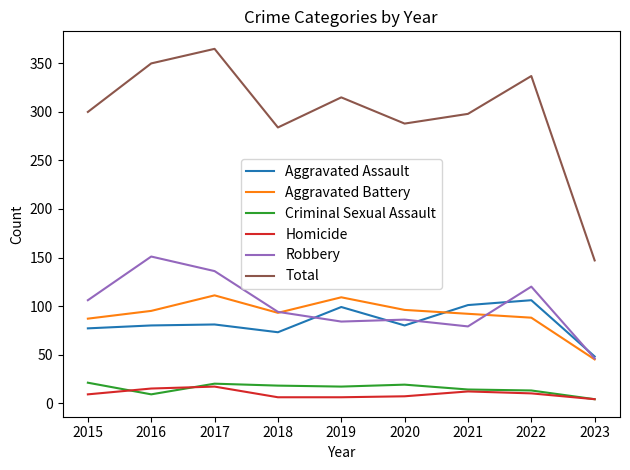

Which series has the widest spread of values?

Total